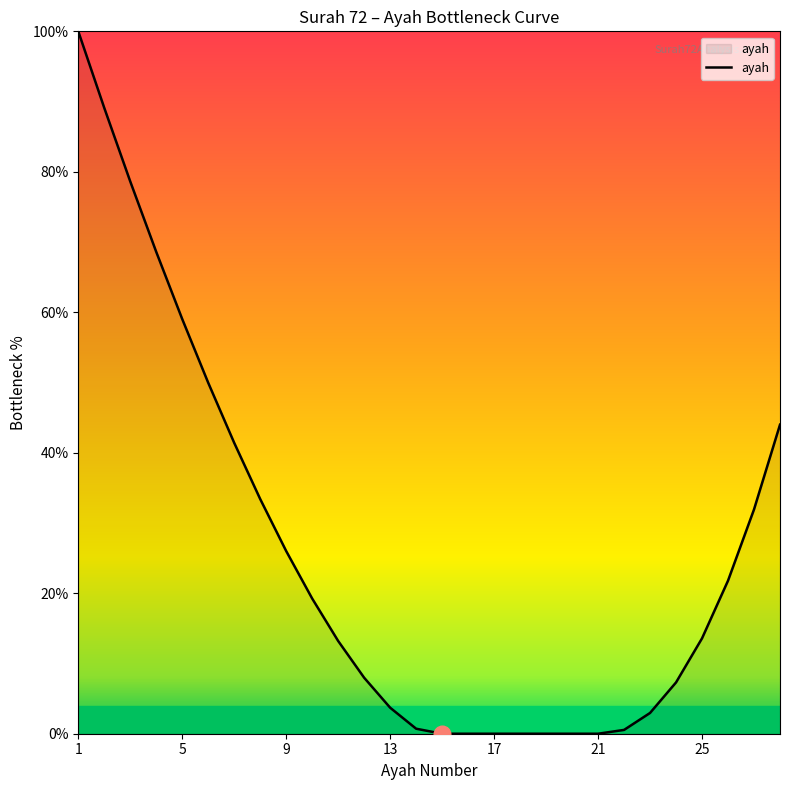

What is the difference between the maximum and minimum values?

100.0